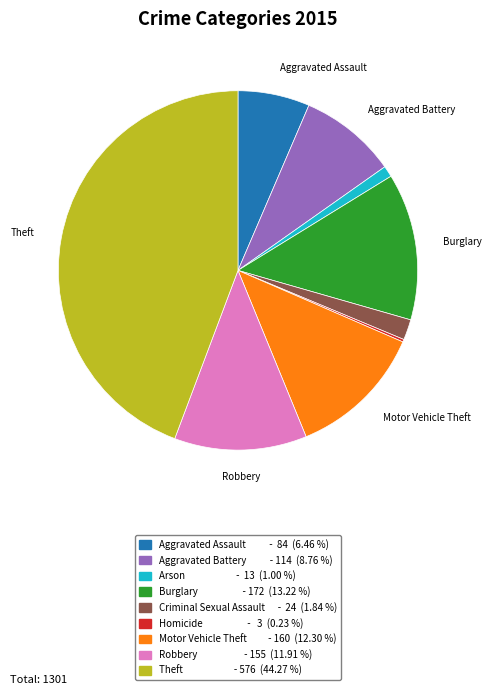

Approximately how many times larger is the value at Motor Vehicle Theft - 160 (12.30 %) compared to Aggravated Battery - 114 (8.76 %)?

1.4